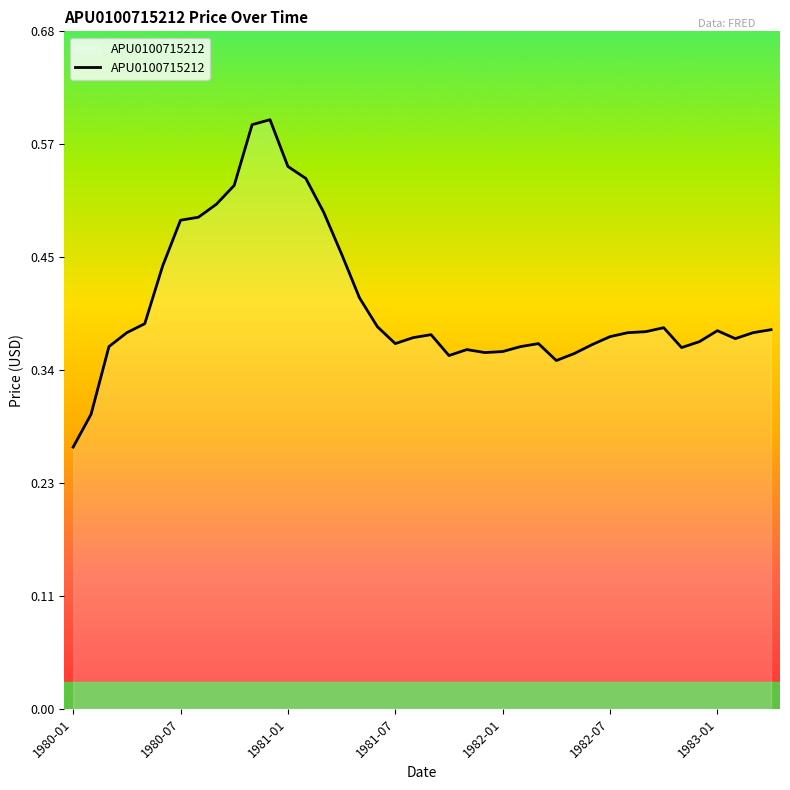

What is the value of the 26th point from the left?

0.4